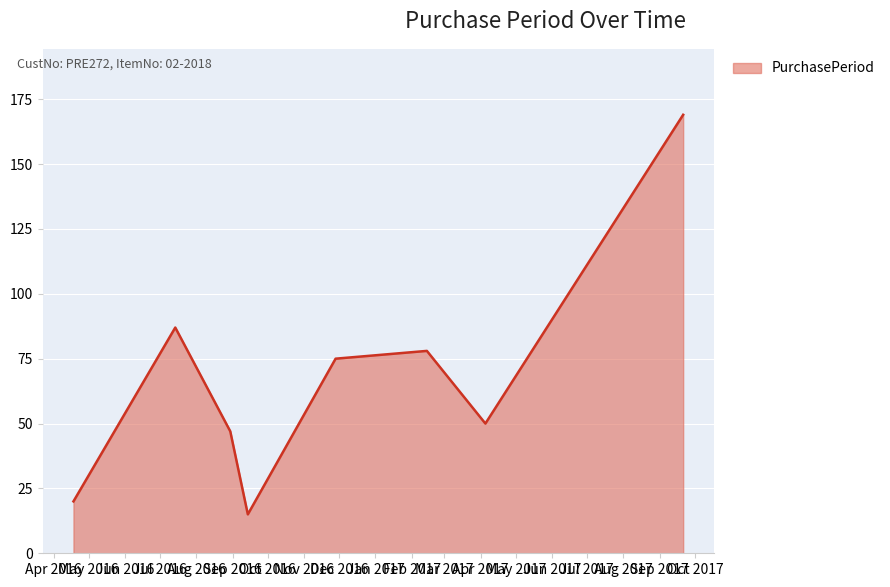

Does the chart display data point markers on the line(s)?

No